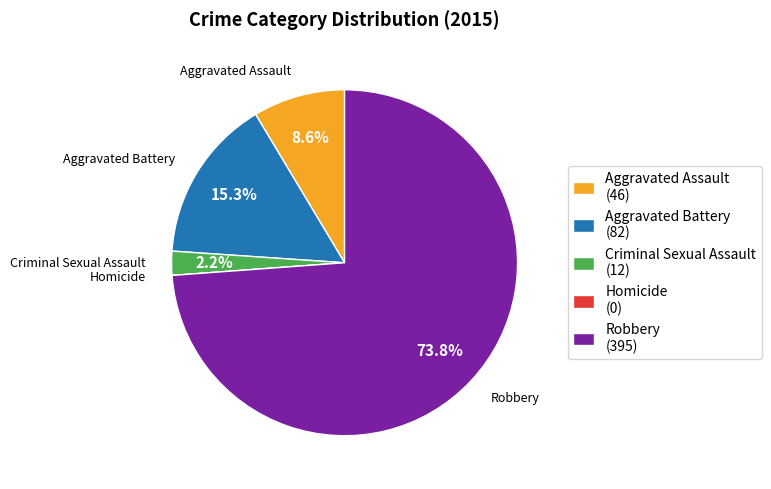

Which category has the biggest portion of the pie?

Robbery